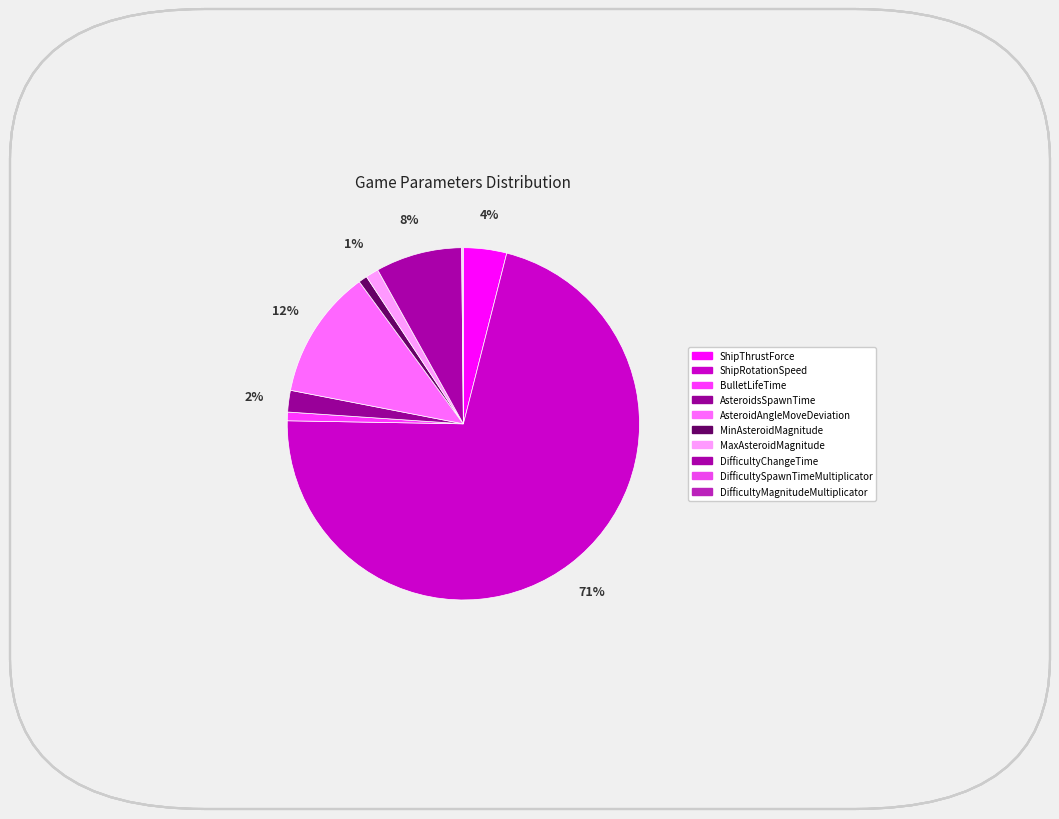

Is it true that BulletLifeTime is 6% of the pie?

False